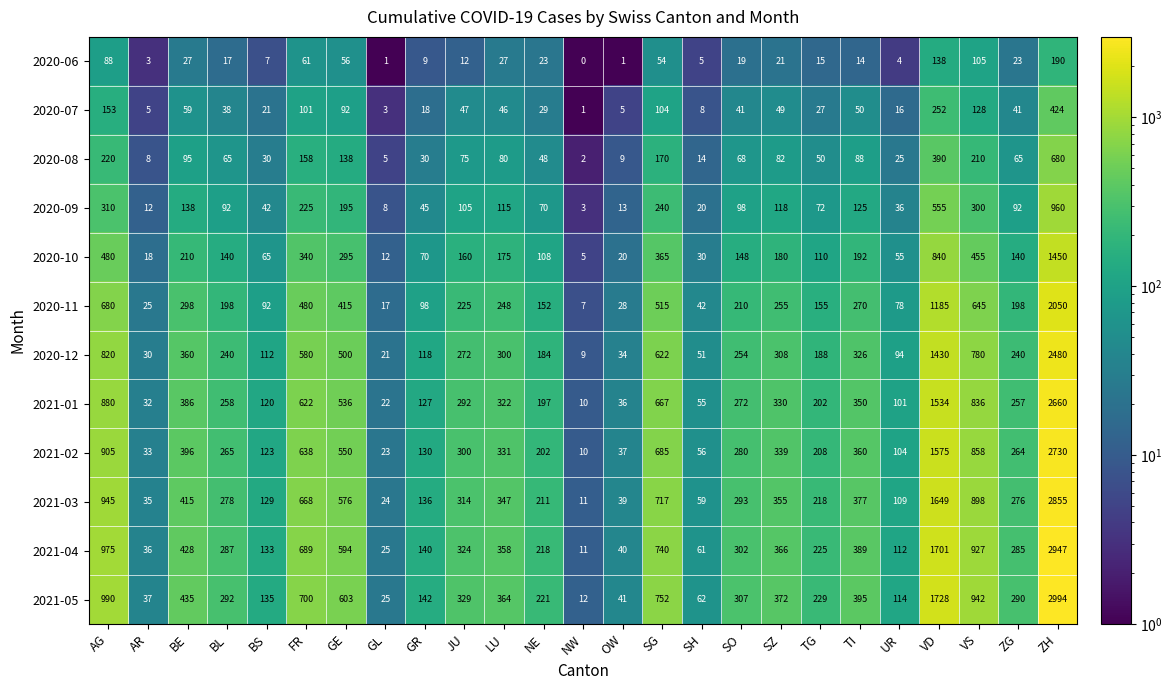

Which category has the highest value across all series?

ZH